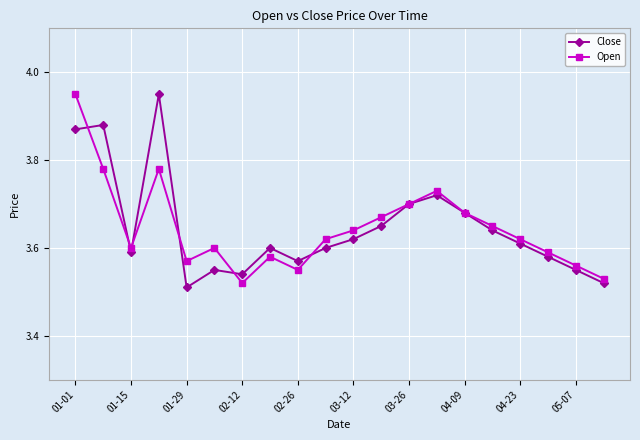

True or false: Open has more than 2 points higher than both neighbors.

True